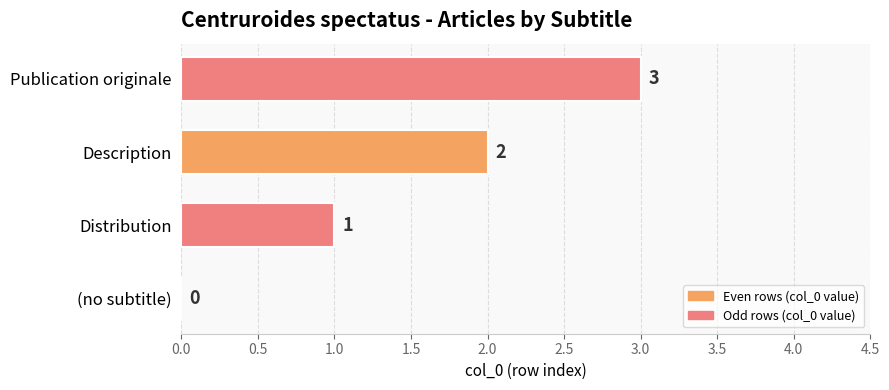

The value at Distribution is 1. True or false?

True